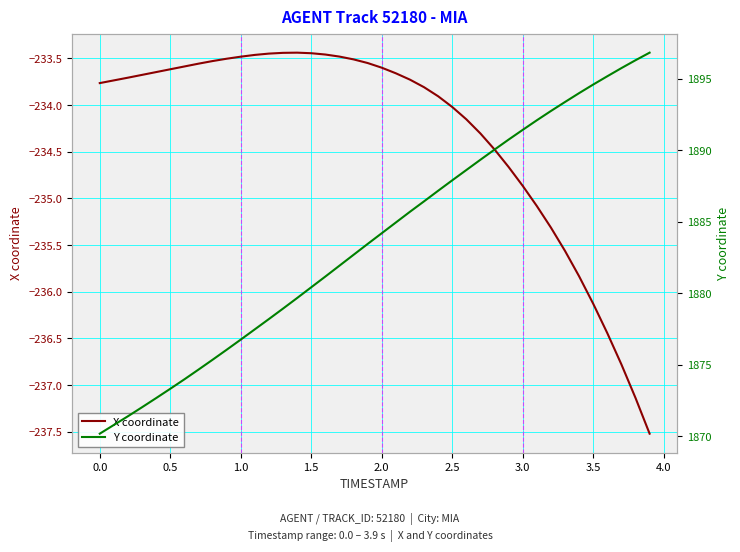

What is the lowest value of the X coordinate series?

-237.5